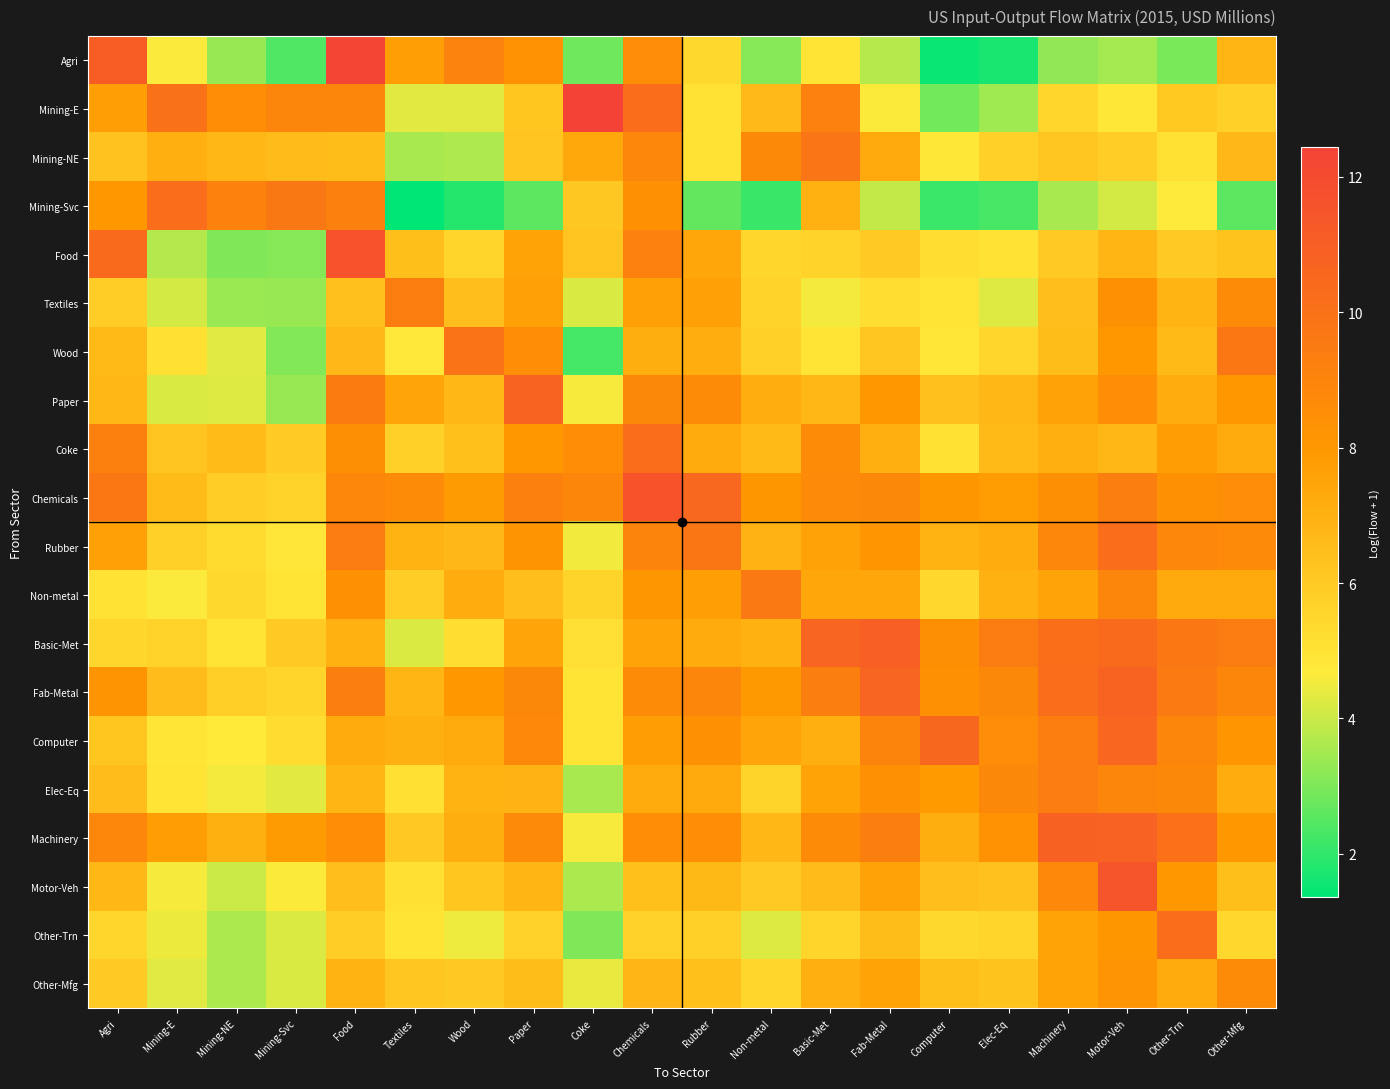

At which category is the sum across all series the highest?

Chemicals